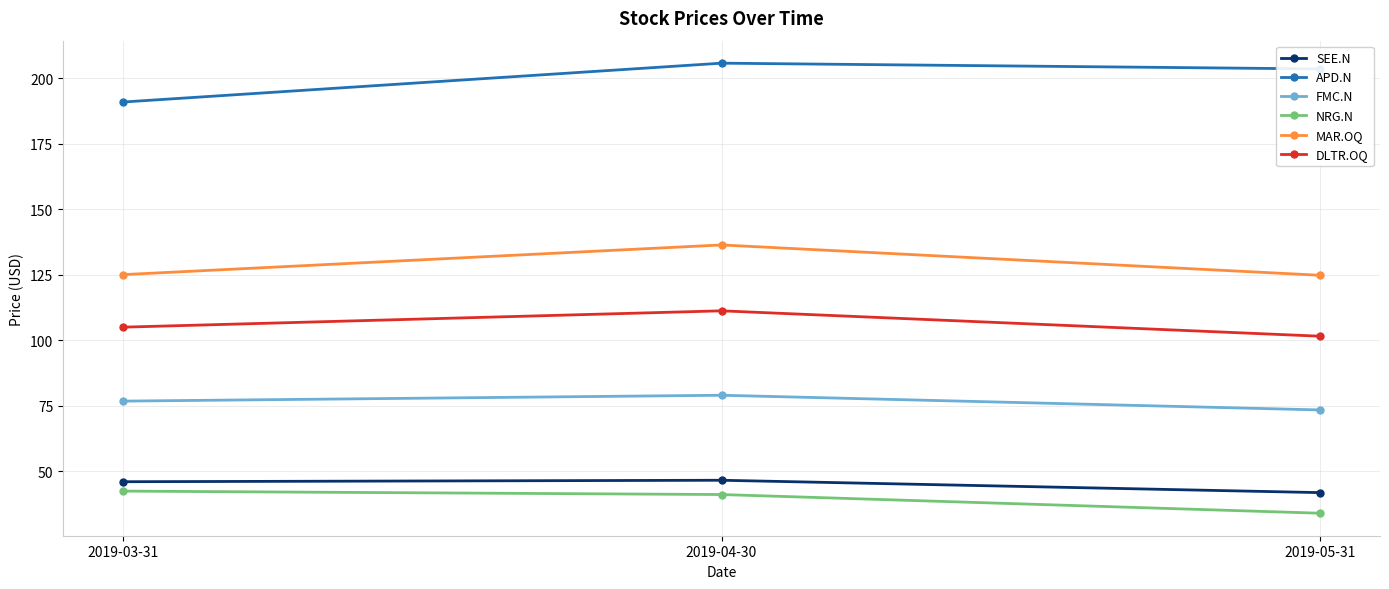

Which series has the widest spread of values?

APD.N